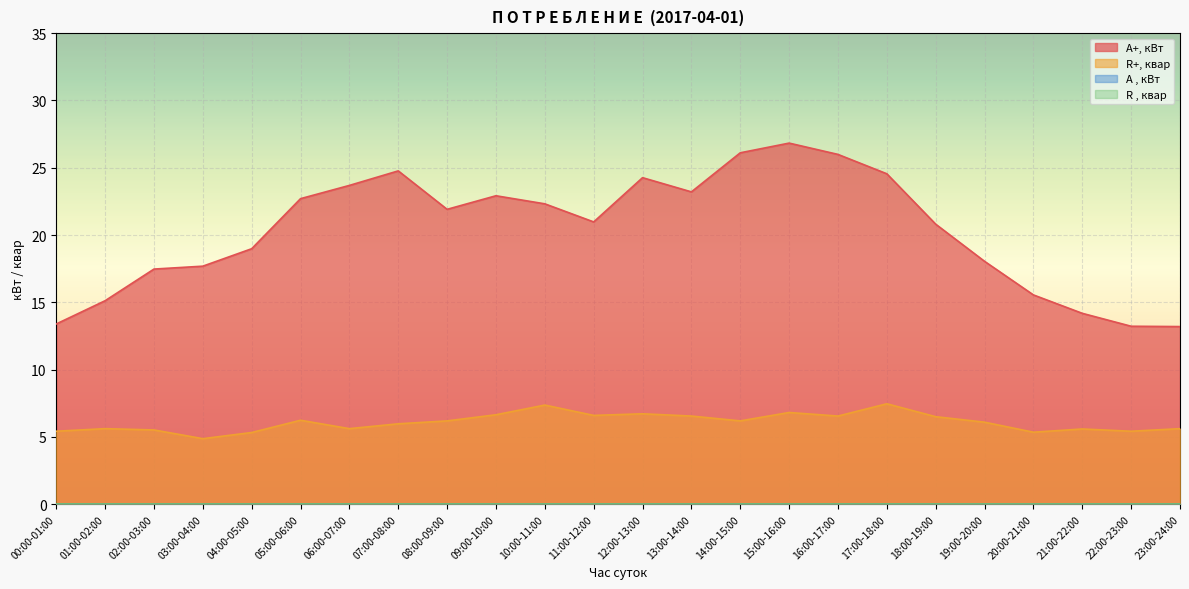

Is it true that A+, кВт equals 29.8 at 03:00-04:00?

False